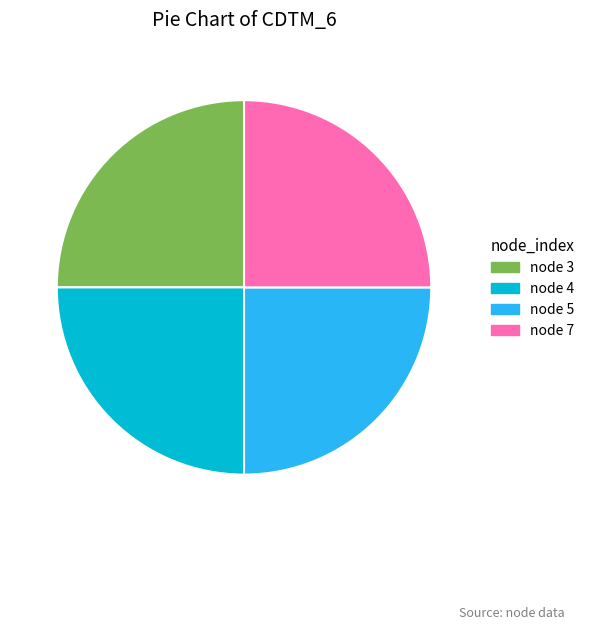

Is node 4 the majority of the pie?

No